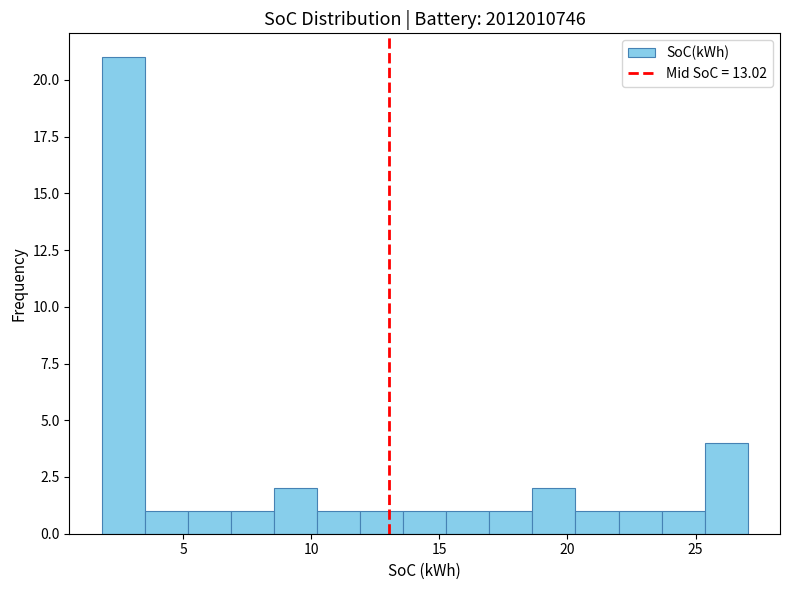

Around what value on the x-axis is the tallest bar? Give the approximate position of its centre, as read against the axis.

2.5